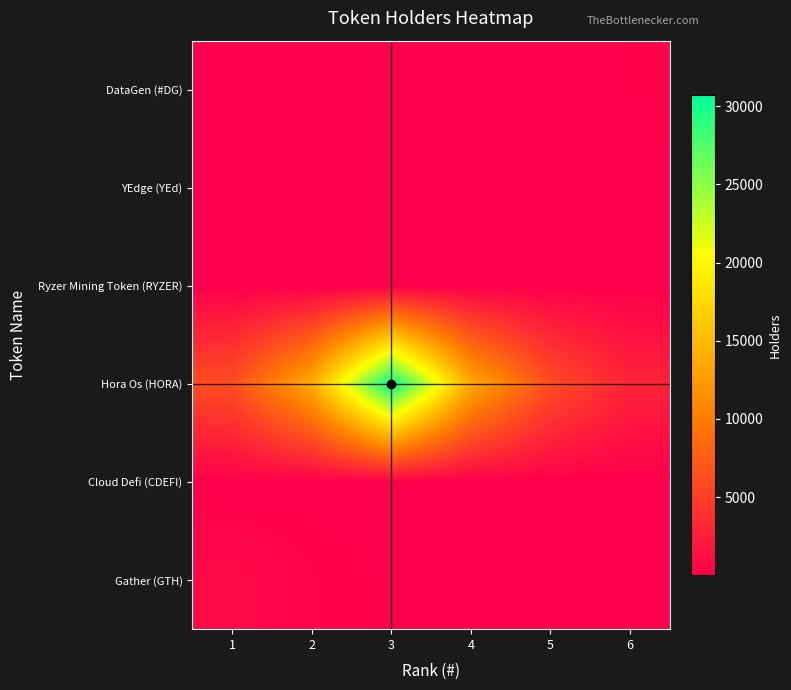

What is the maximum value shown in the chart?

30746.0